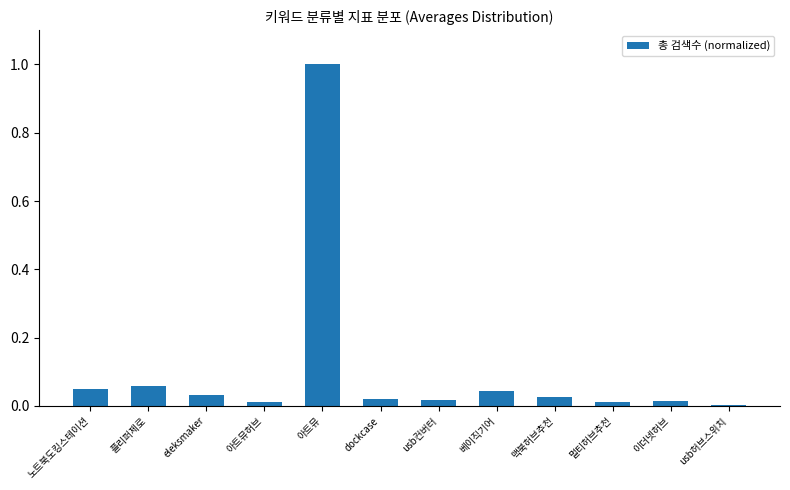

Is it true that the value at 이더넷허브 is 0.0?

True